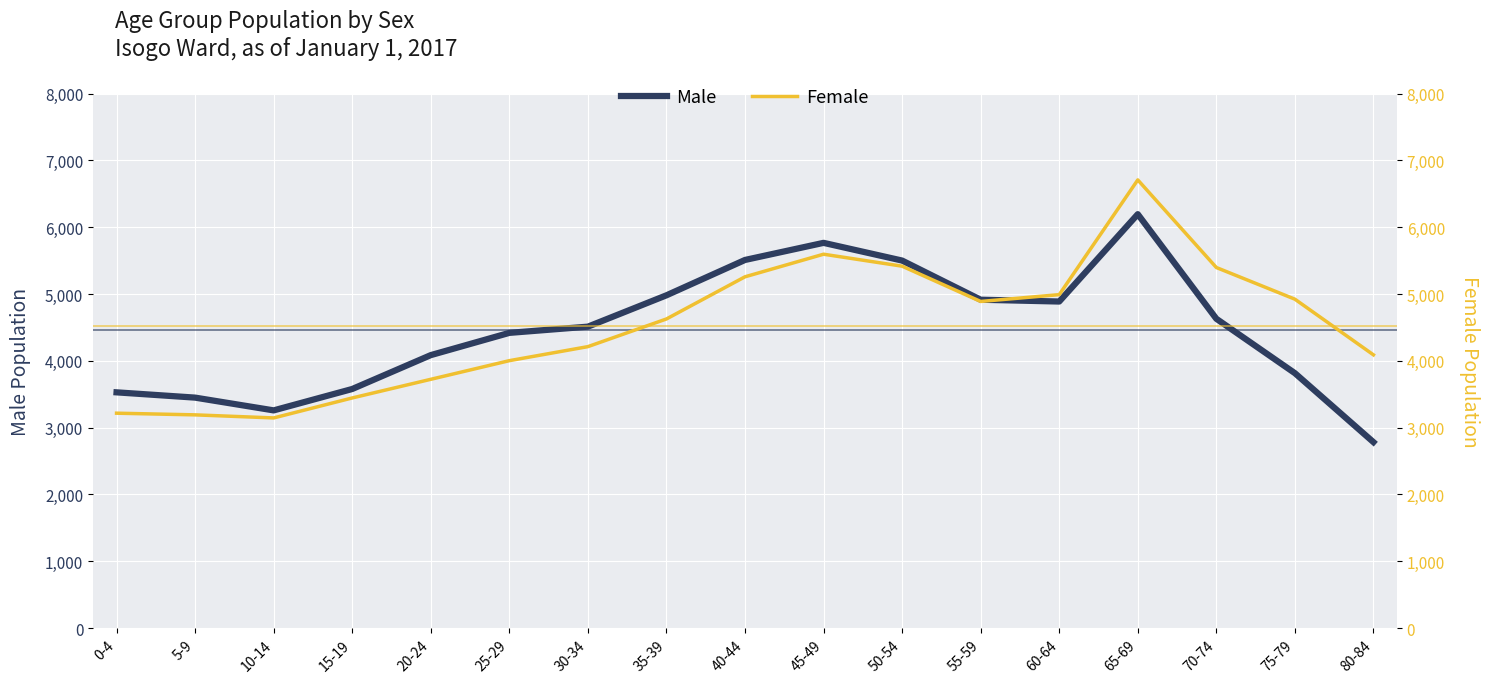

How many intersections are there between Male and Female?

1